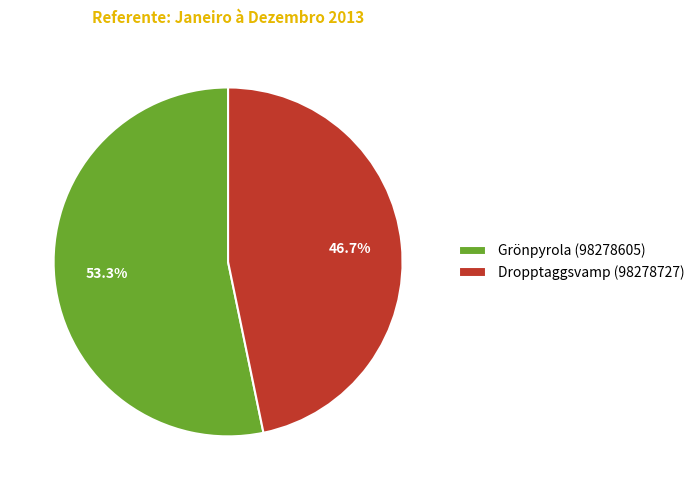

How many segments does this pie chart have?

2